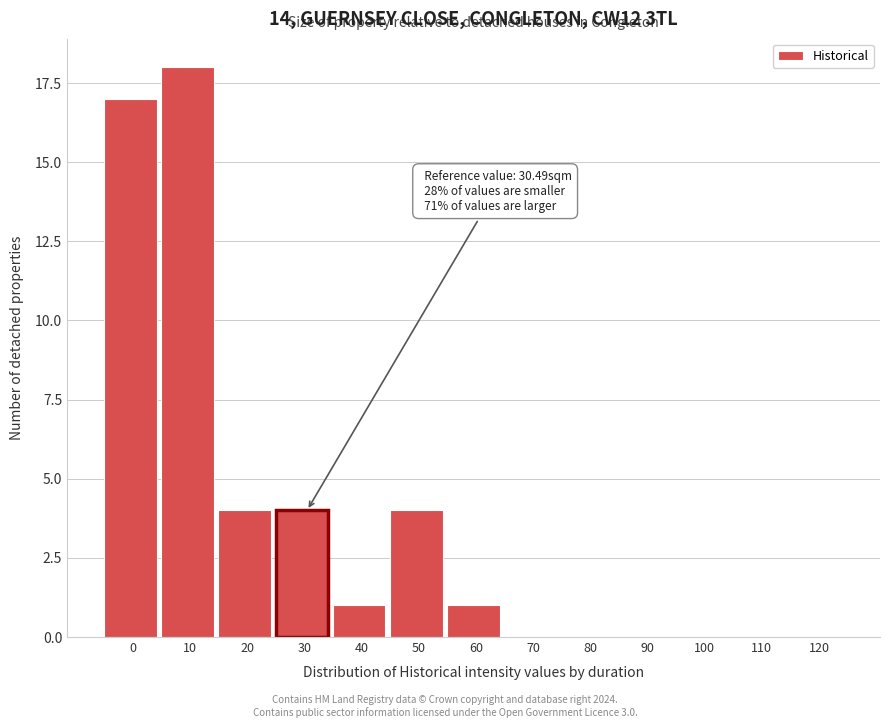

Reading left to right, extract all data points from this chart.

0=17	10=18	20=4	30=4	40=1	50=4	60=1	70=0	80=0	90=0	100=0	110=0	120=0